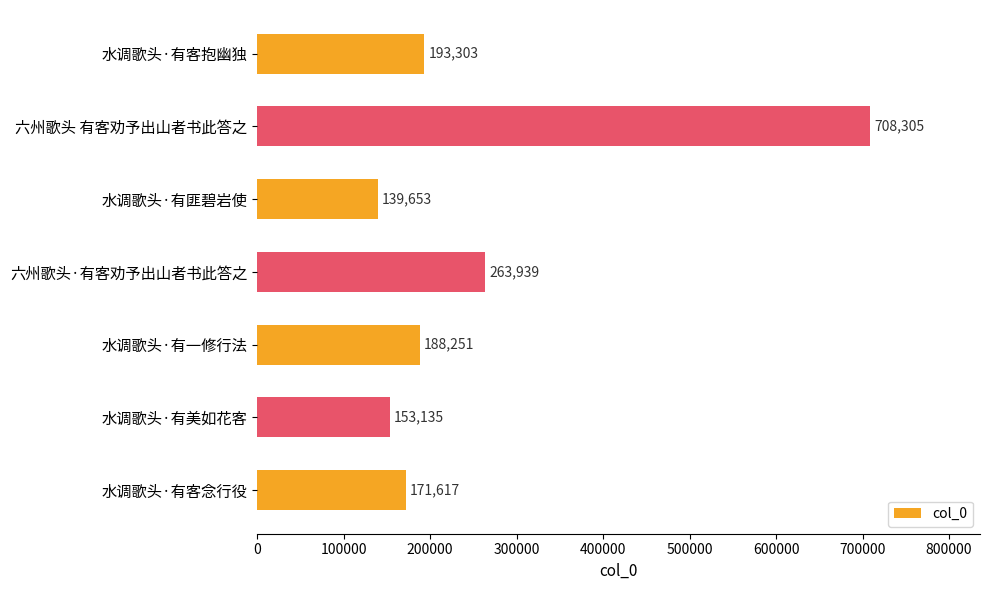

What is the average value?

259743